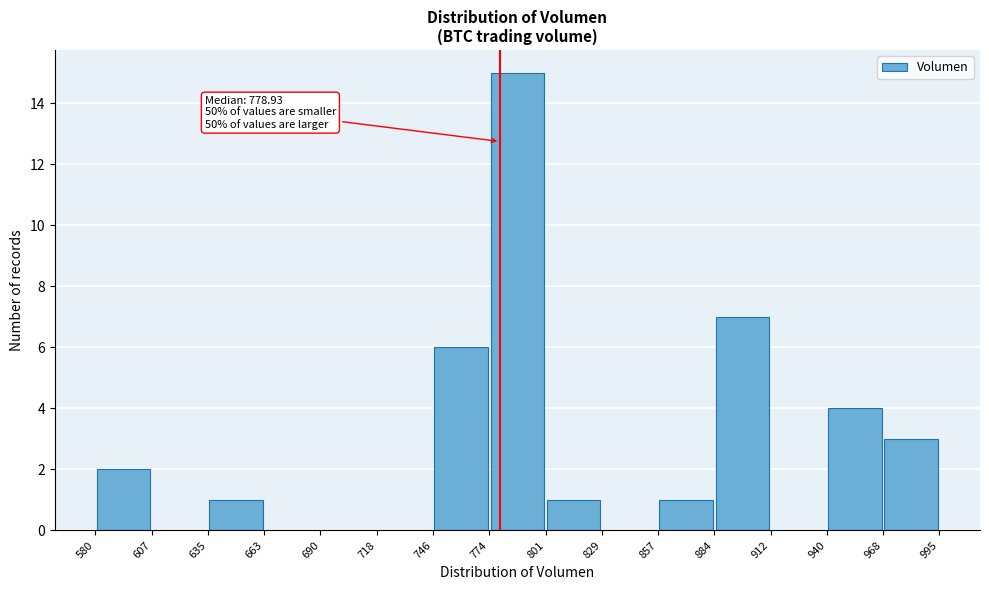

Which range on the x-axis has the tallest bar?

774 to 801